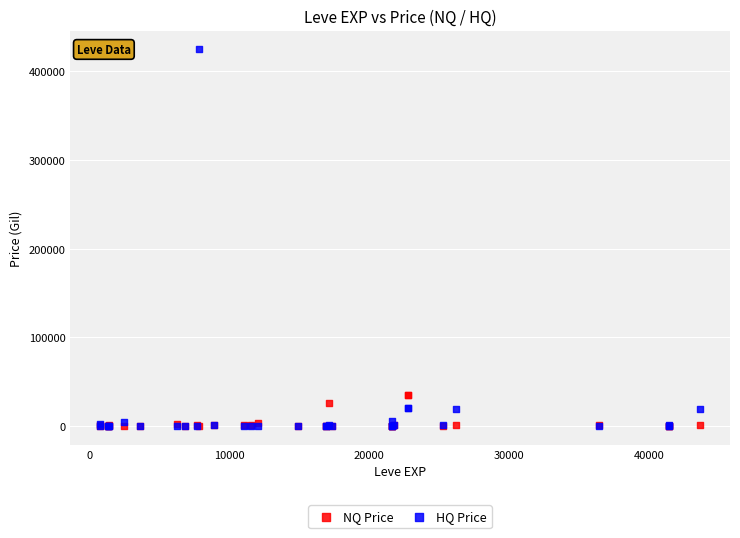

Which series has the largest Y range (max minus min)?

HQ Price